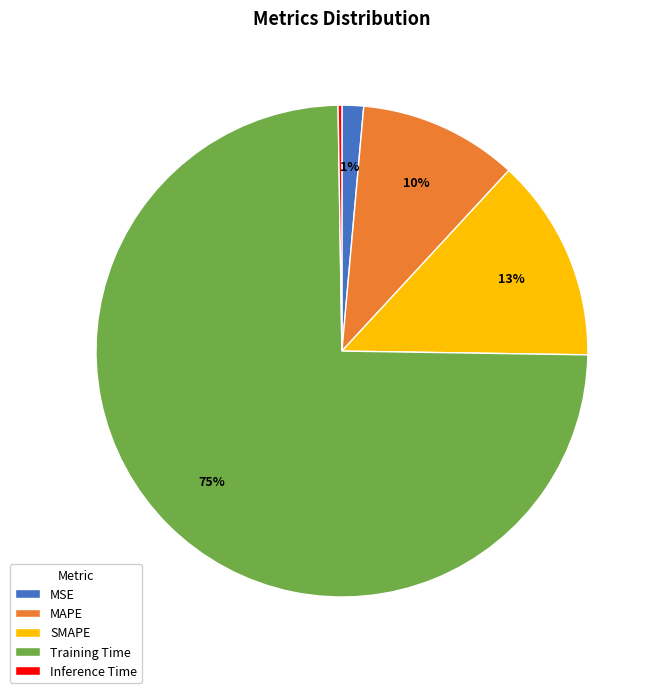

Is it true that MSE is 15% of the pie?

False